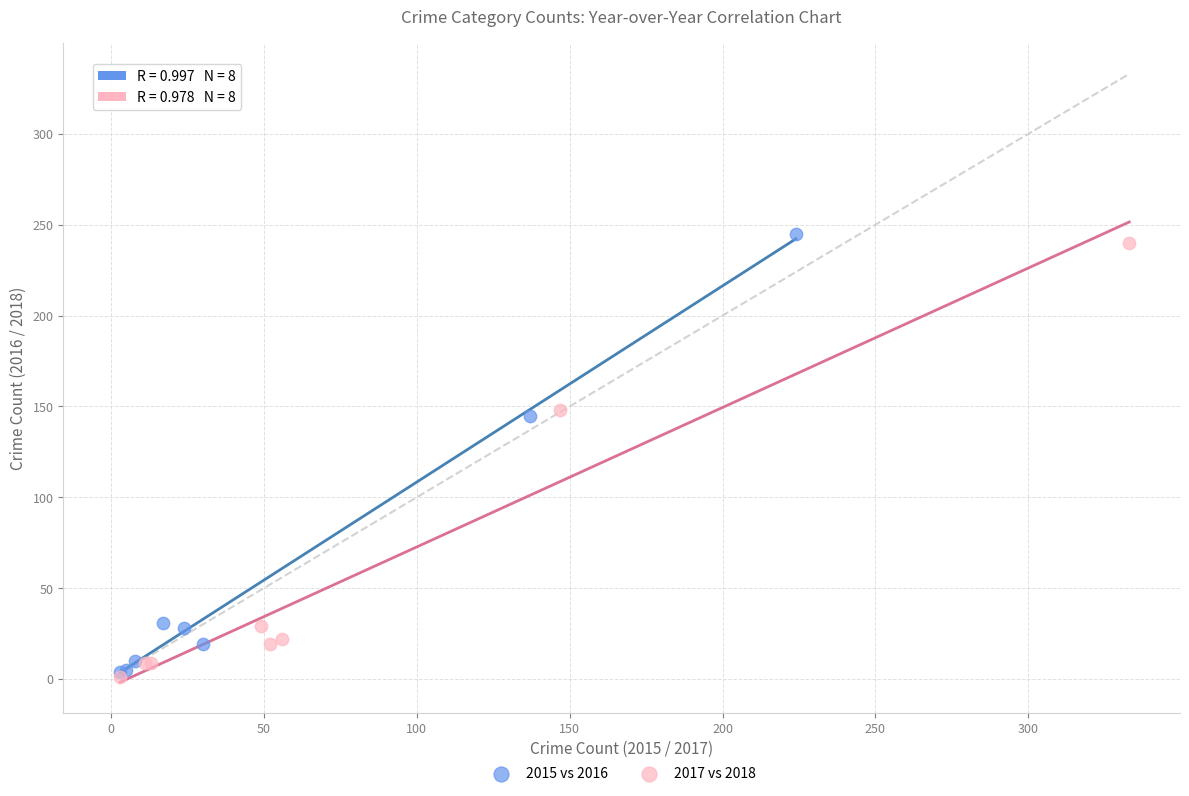

Which series contains the highest Y value?

2015 vs 2016